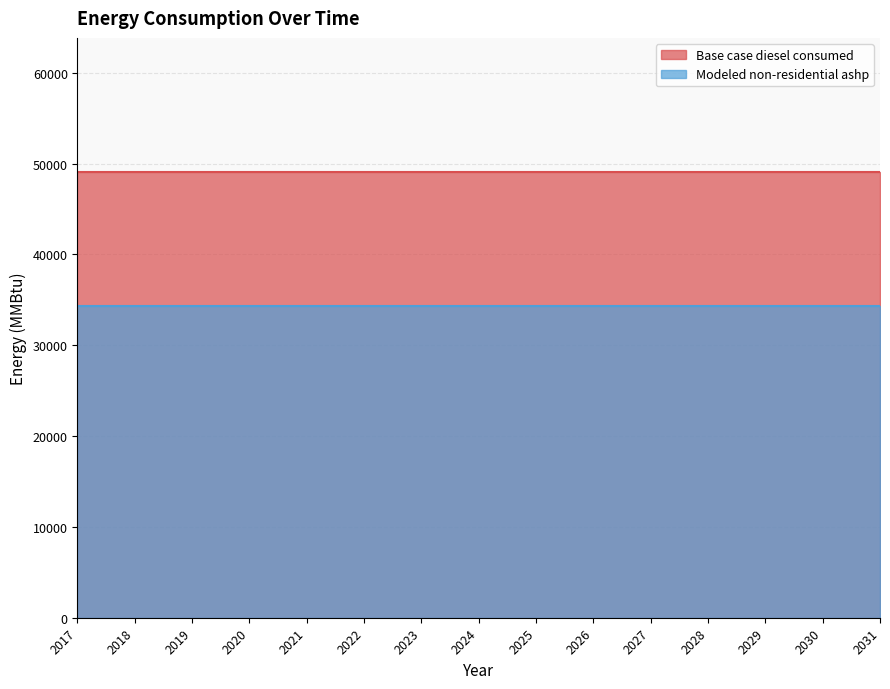

What is the total value across all series at 2031?

83494.9